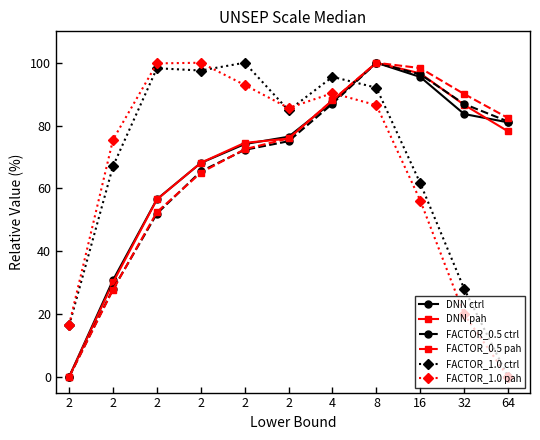

How many values in the DNN pah series exceed 75?

6